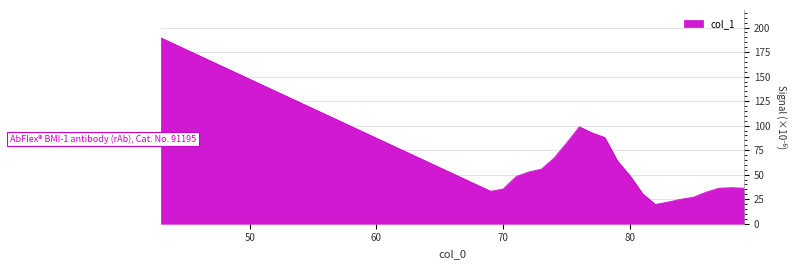

What is the minimum value shown in the chart?

19.7